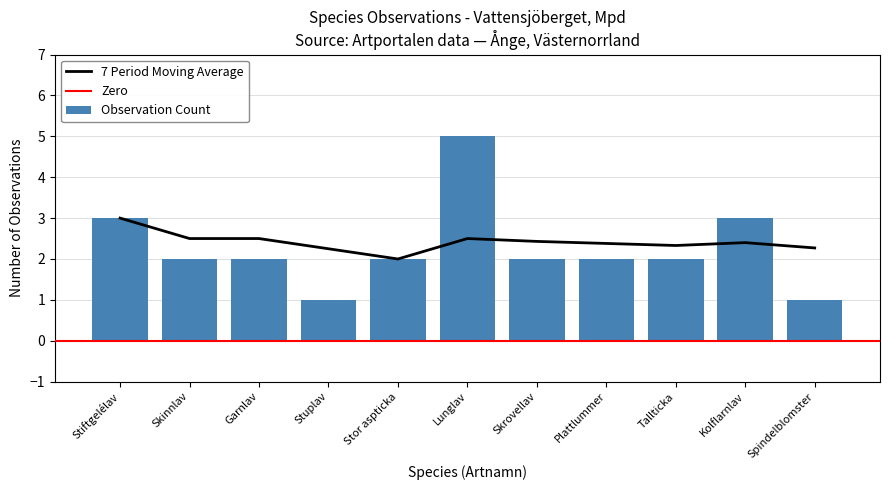

What is the difference between the maximum and minimum values?

4